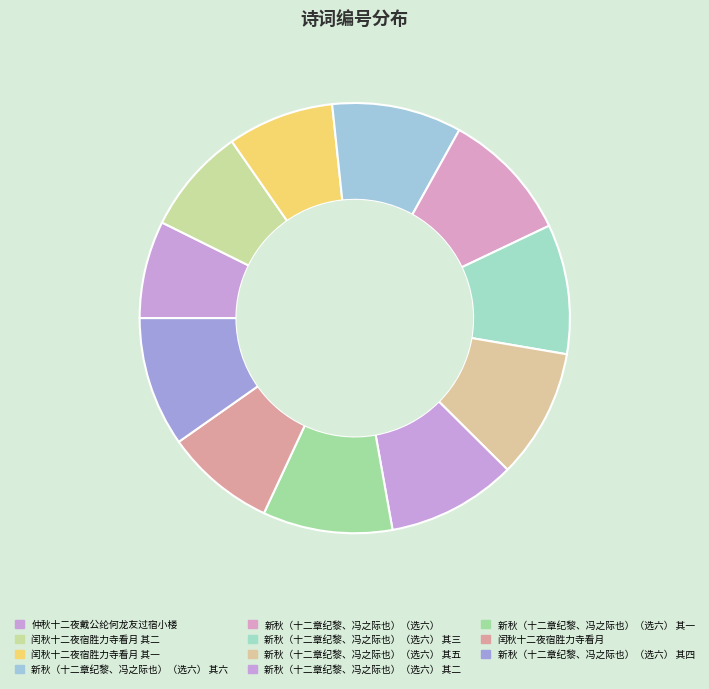

To the nearest percent, what percentage of the pie is 闰秋十二夜宿胜力寺看月?

8%